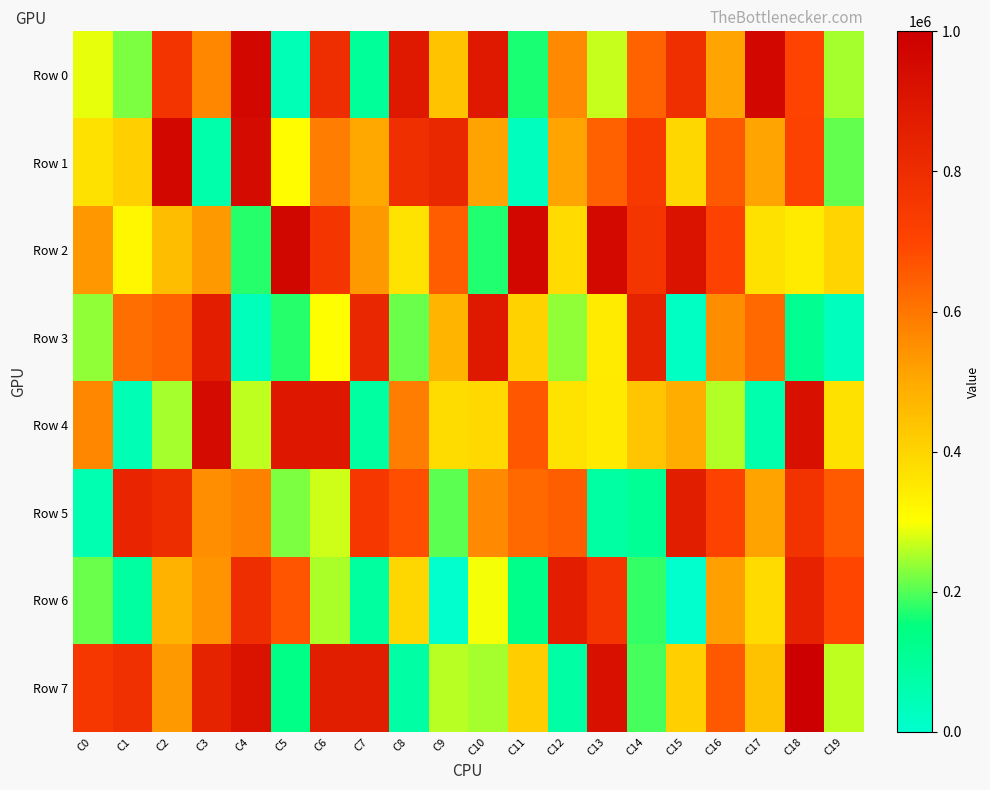

Which series changed the most between C4 and C6?

Row 4